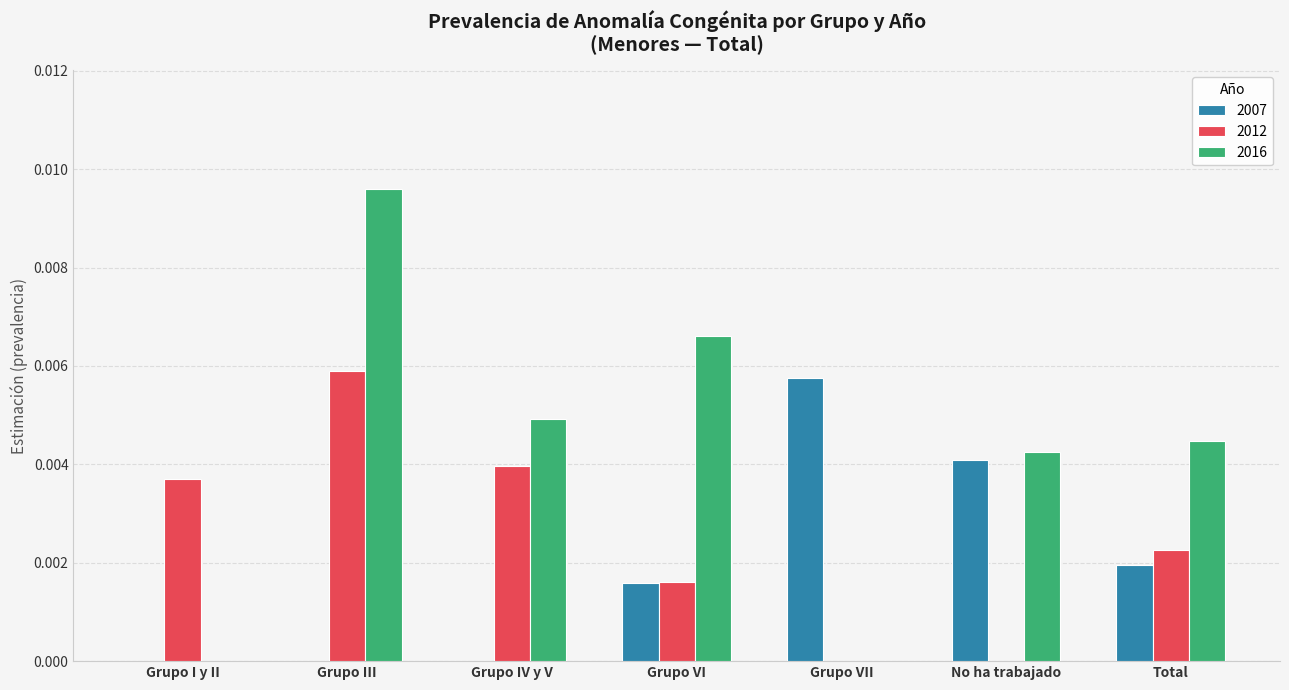

Between Grupo III and No ha trabajado, which series saw the biggest shift?

2012